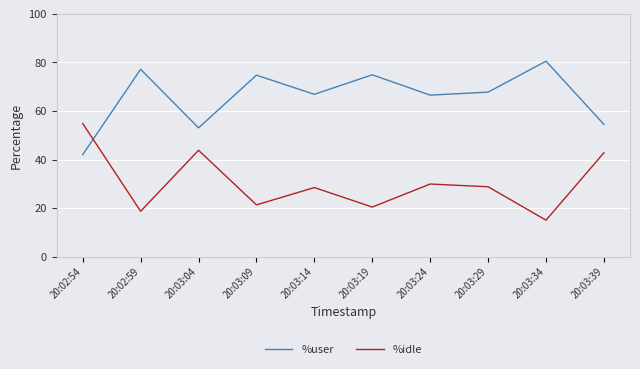

Where is %idle nearest to the value 34?

20:03:24